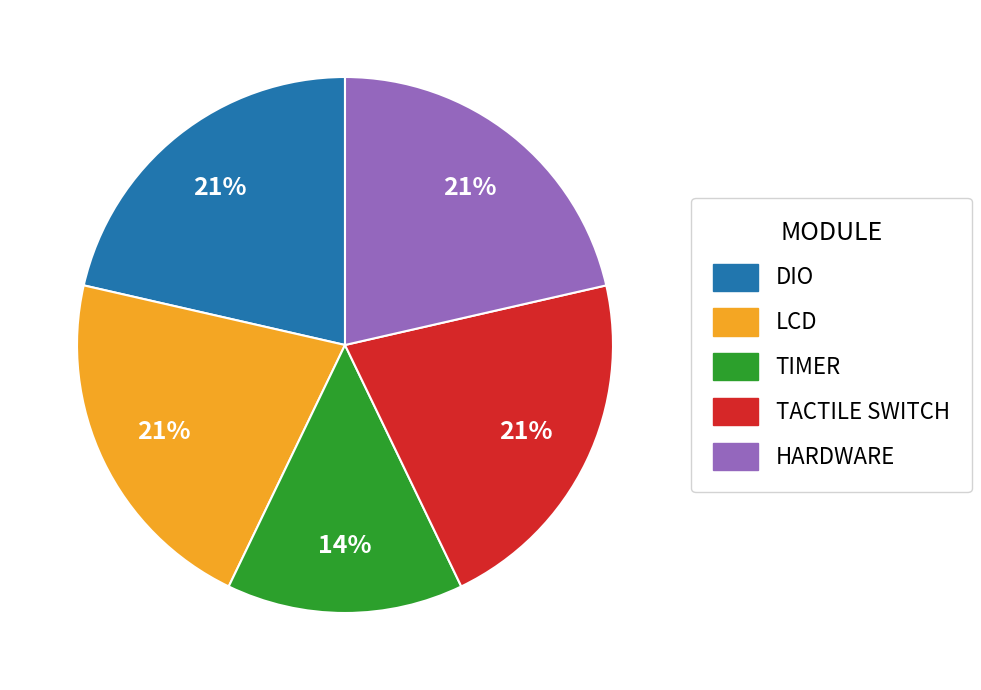

How many segments does this pie chart have?

5